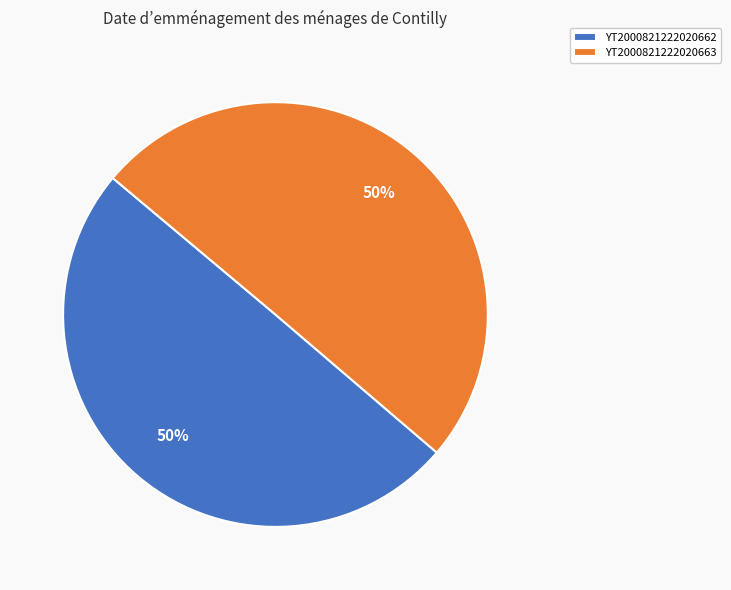

Is the sum of YT2000821222020662 and YT2000821222020663 greater than half?

Yes